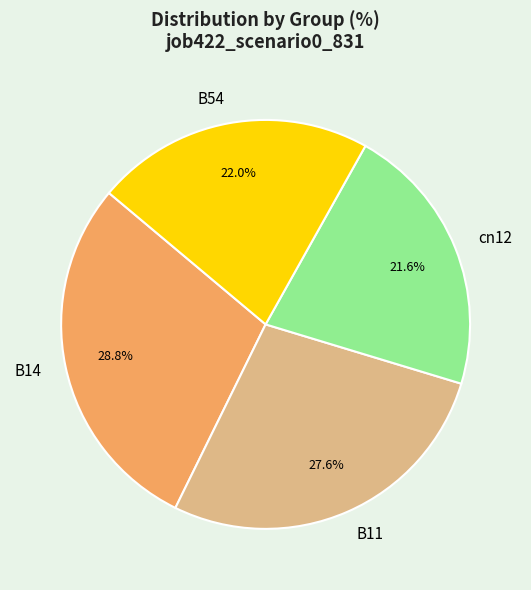

What percentage is the B14 slice, to the nearest percent?

29%